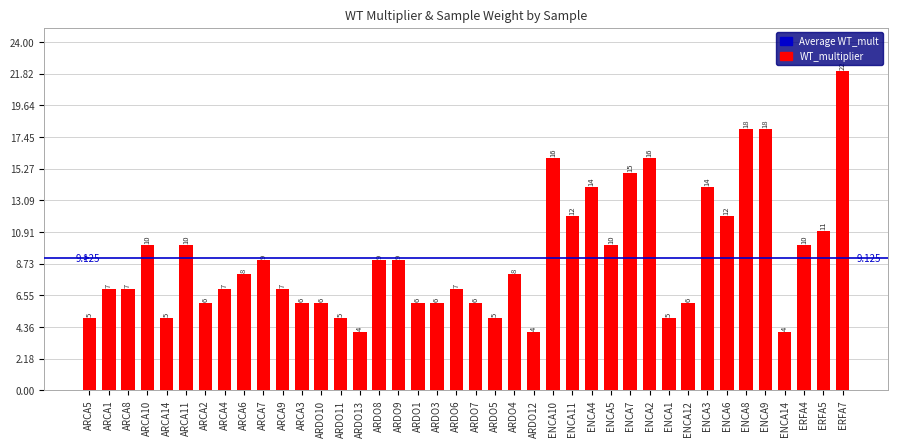

Read the value at ARDO7, to the nearest 10.

10